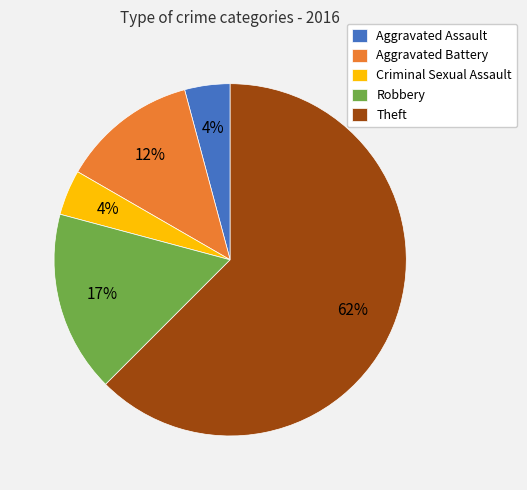

To the nearest percent, what is the combined percentage of Robbery and Criminal Sexual Assault?

21%